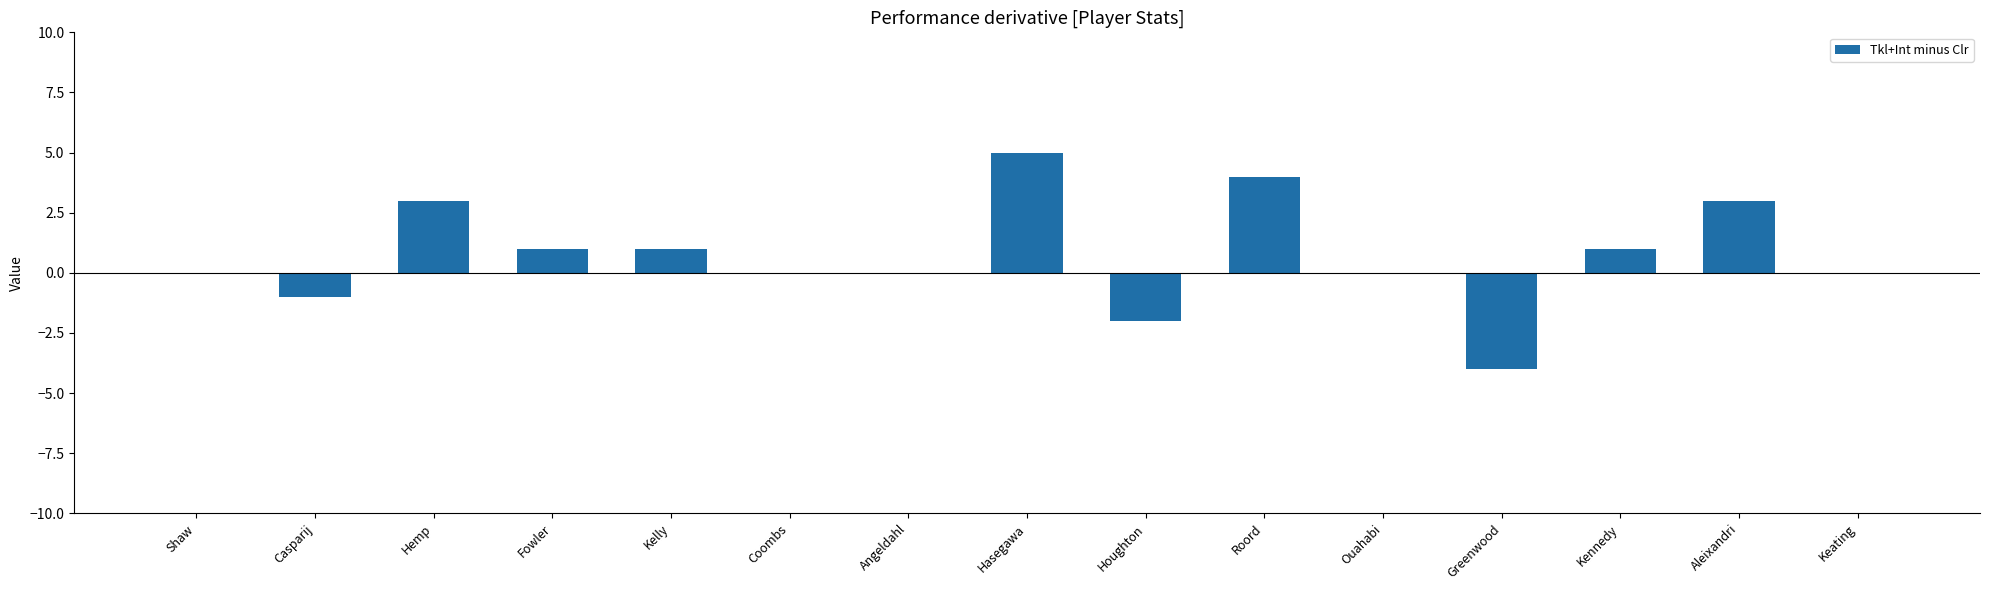

Between Houghton and Hasegawa, which is larger?

Hasegawa